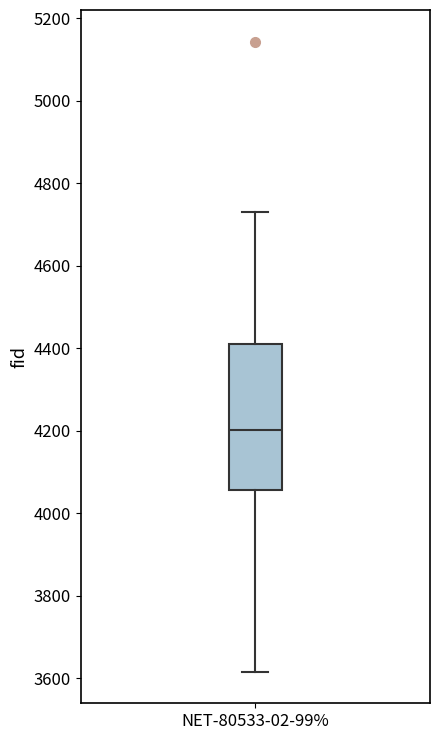

Transcribe this box plot: give where the median line is, the range the box spans, and where the two whiskers end, as read against the y-axis. The values are not printed on the chart, so give them approximately, as read against the axis.

median 4200, box 4060 to 4420, whiskers 3620 to 4740